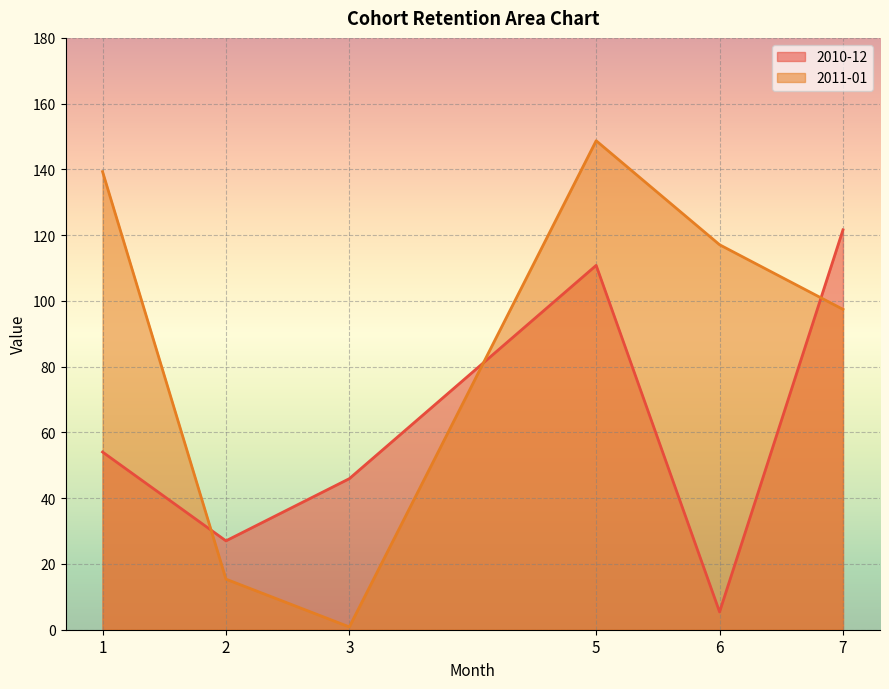

Reading left to right, list all the values displayed in this chart.

2010-12: 1=54.0	2=27.0	3=46.0	5=110.8	6=5.4	7=121.6
2011-01: 1=139.3	2=15.4	3=0.8	5=148.7	6=117.1	7=97.4